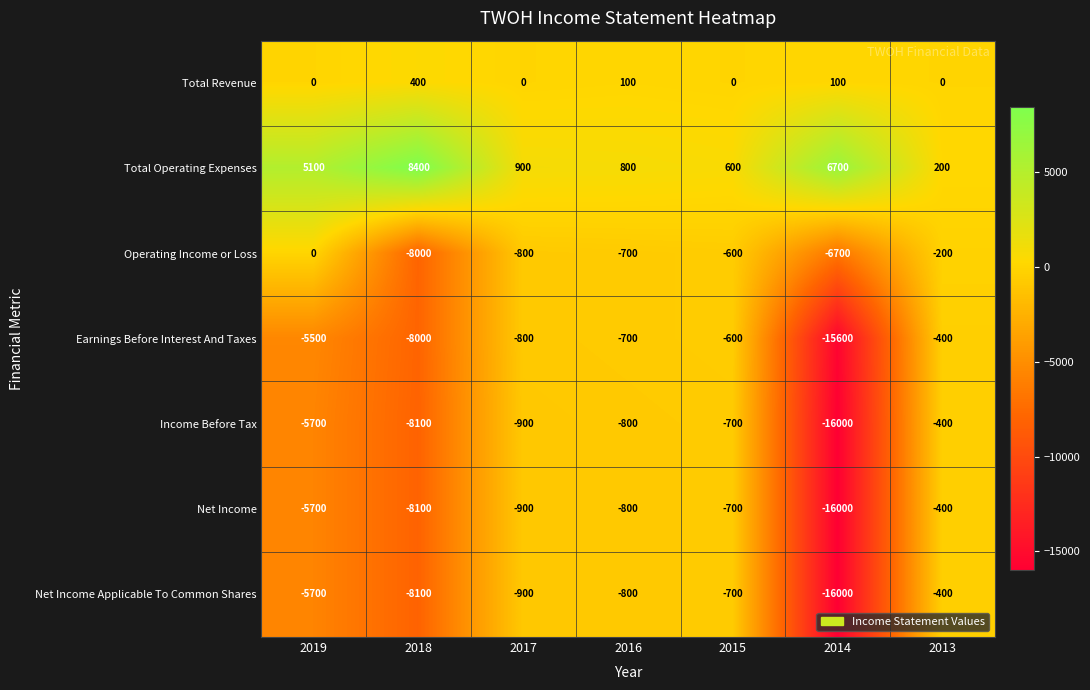

What is the spread (max minus min) of values at 2018?

16500